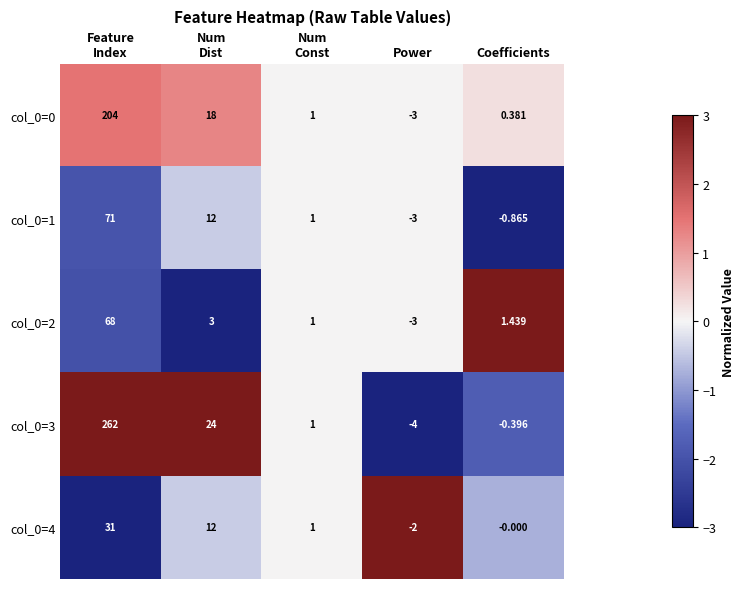

What is the difference between the highest and lowest values at Power?

2.0